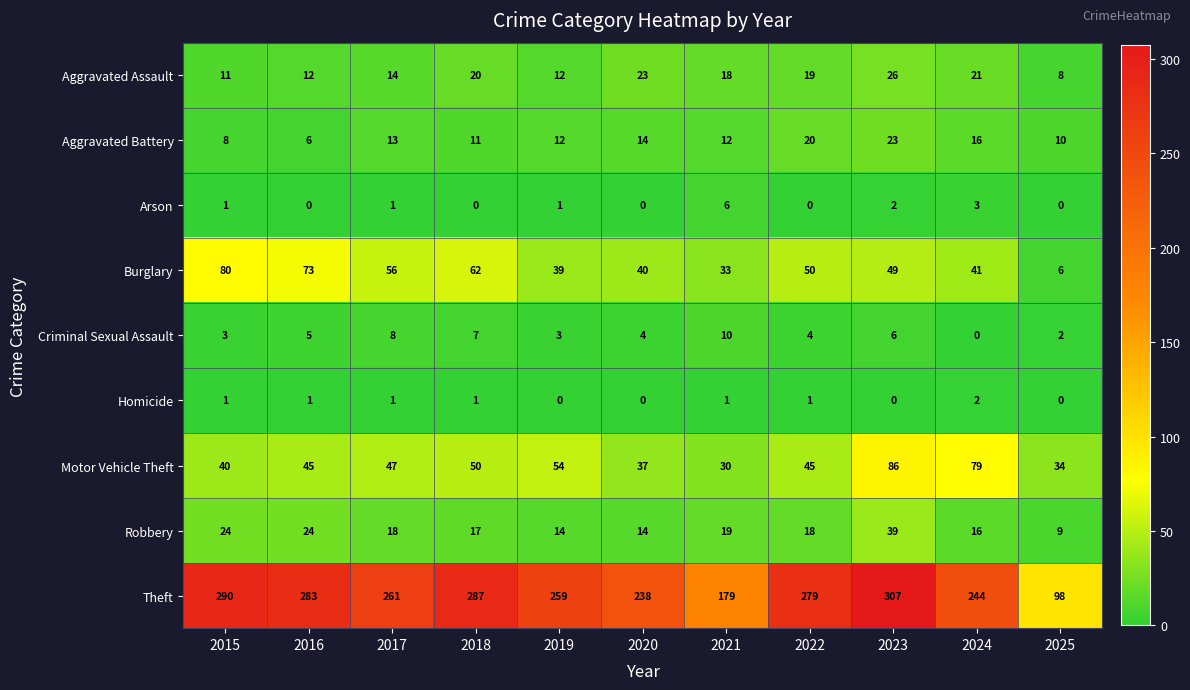

What is the difference between the second highest and minimum values in the Burglary series?

67